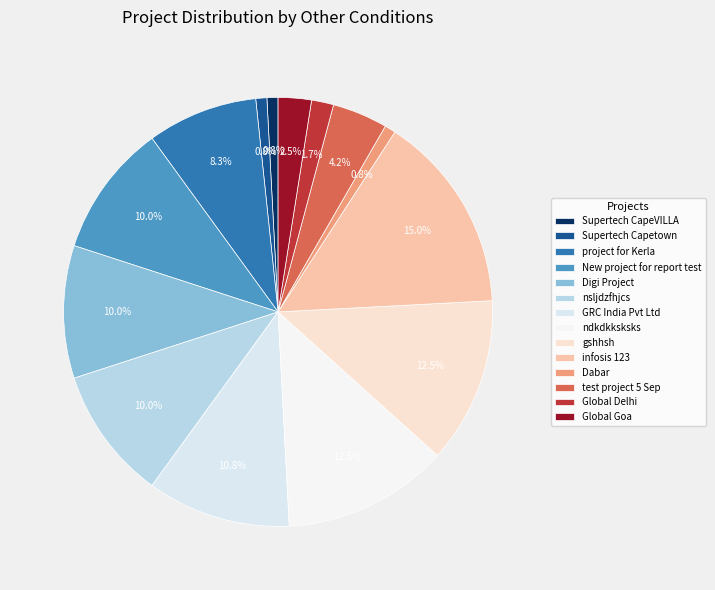

Which category has the biggest portion of the pie?

infosis 123